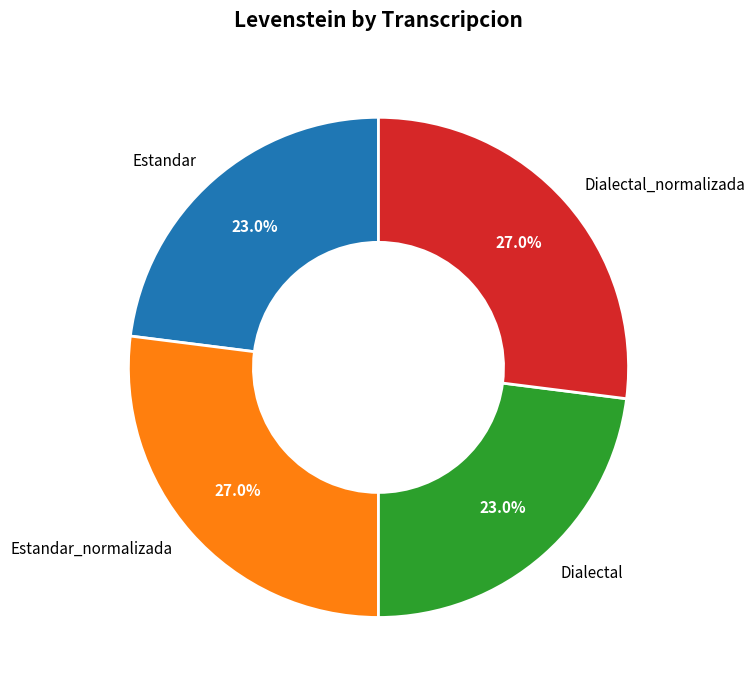

Is there a majority slice in this chart?

No